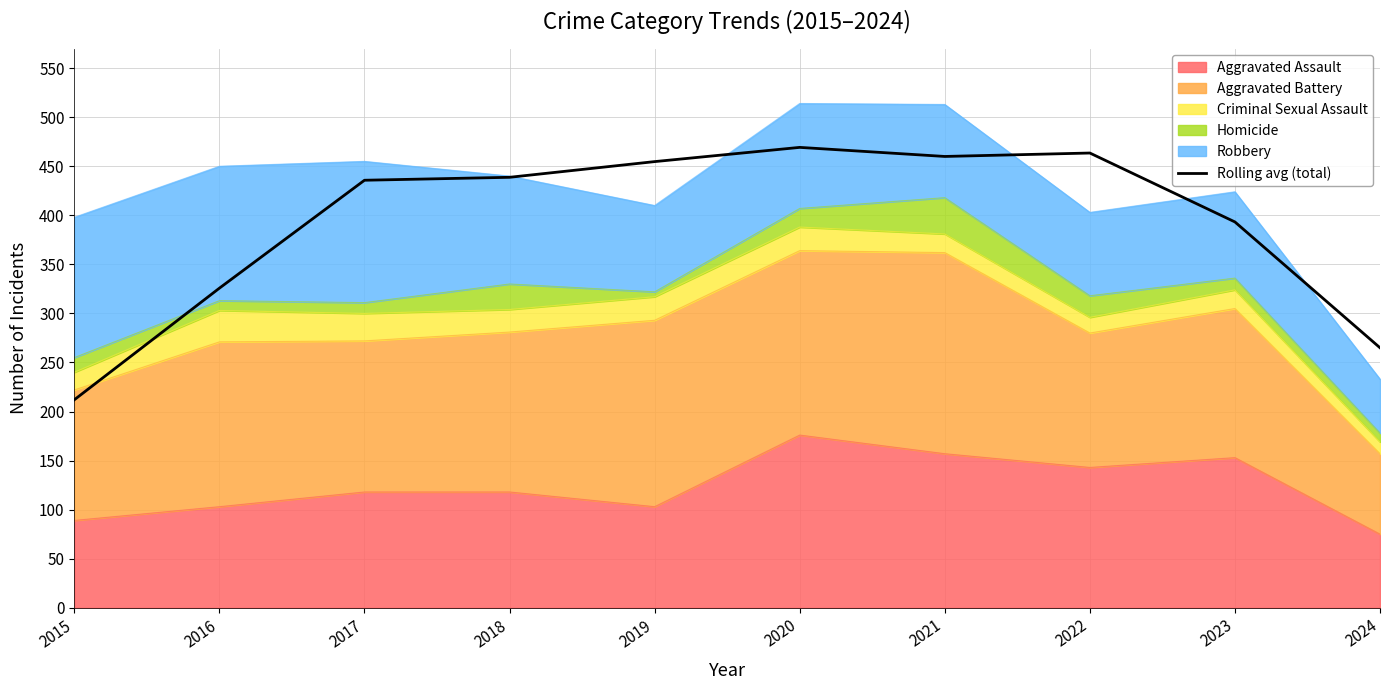

How many interior local valleys (lower than both neighbors) does the data have?

1